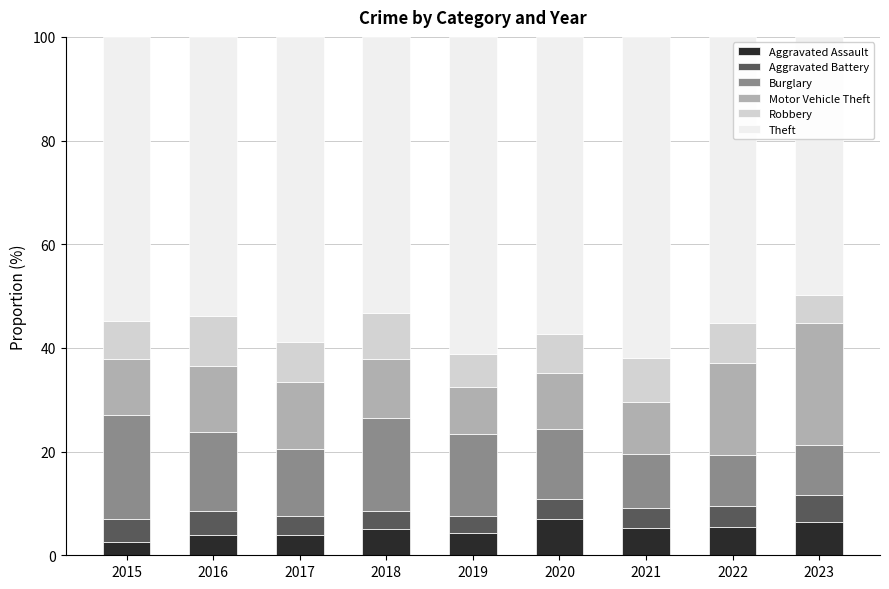

How many bars are there in total?

9